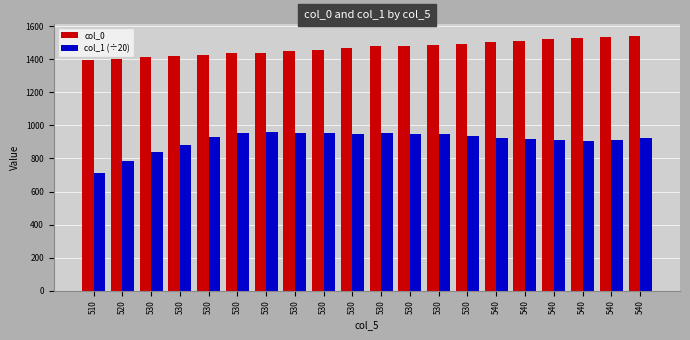

Read the col_0 value at 540.

1527.8